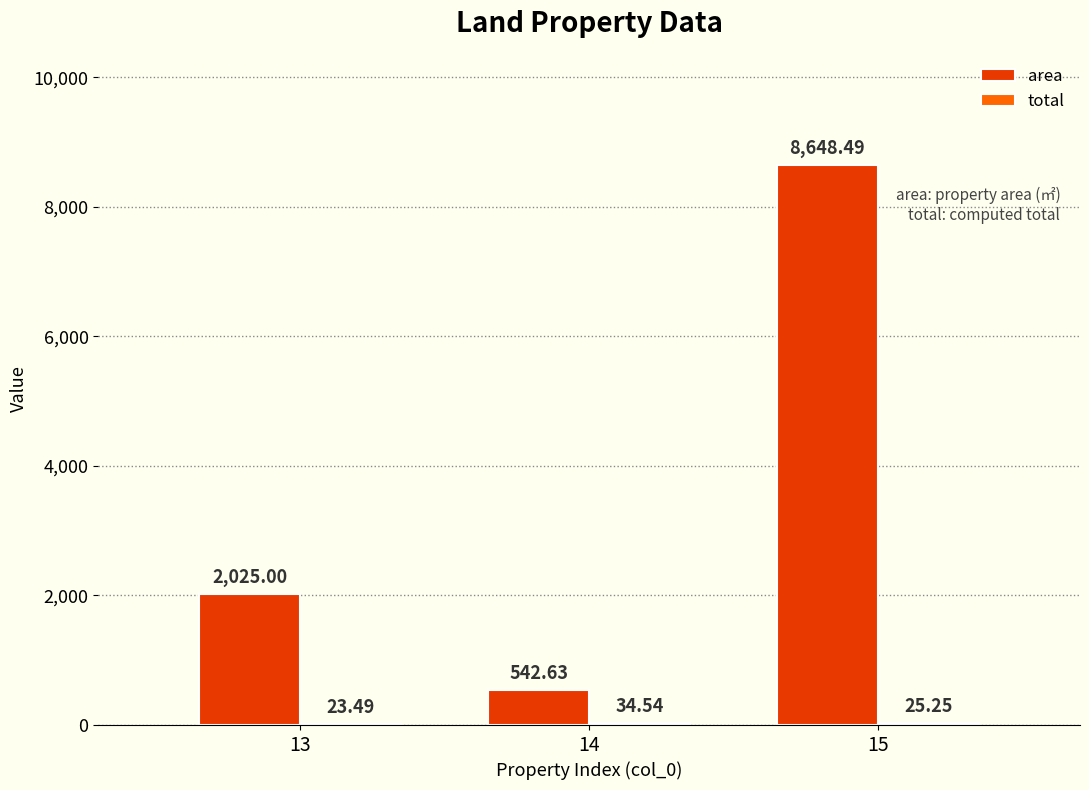

Which series changed the most between 13 and 15?

area